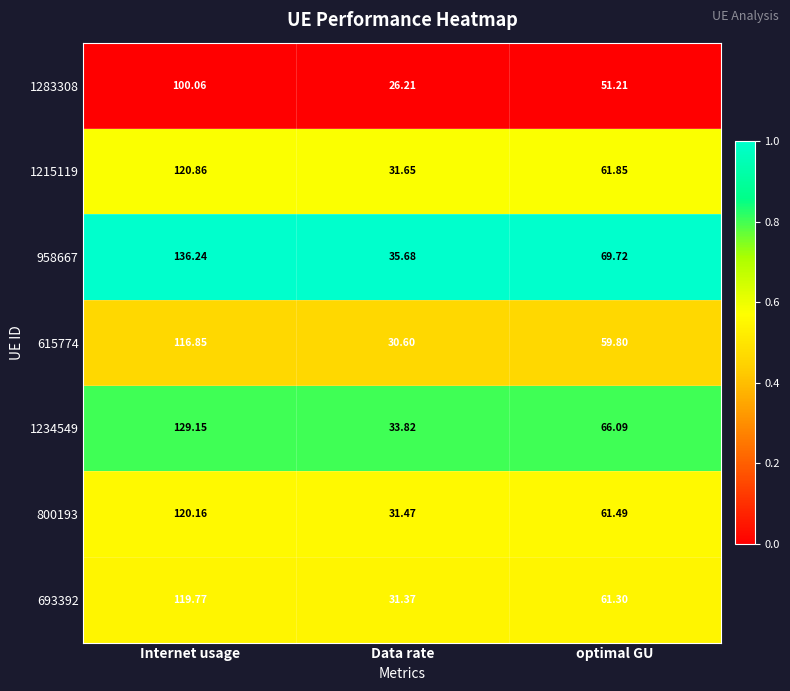

At which category does the chart reach its peak across all series?

Internet usage